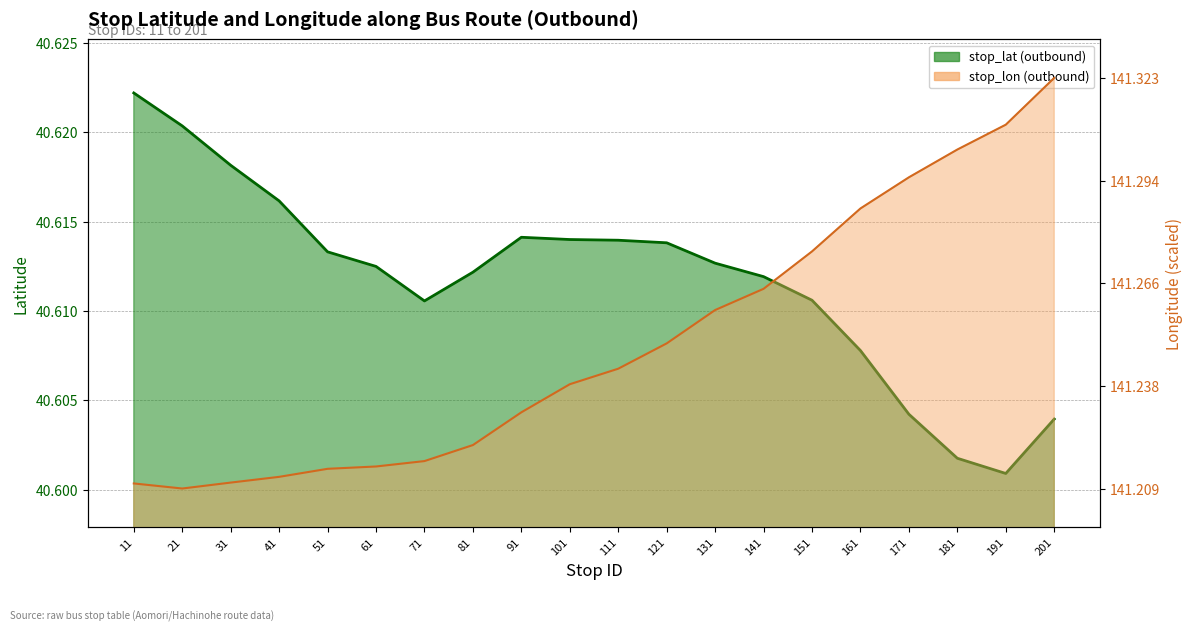

Where is the first local maximum for stop_lat (outbound)?

91